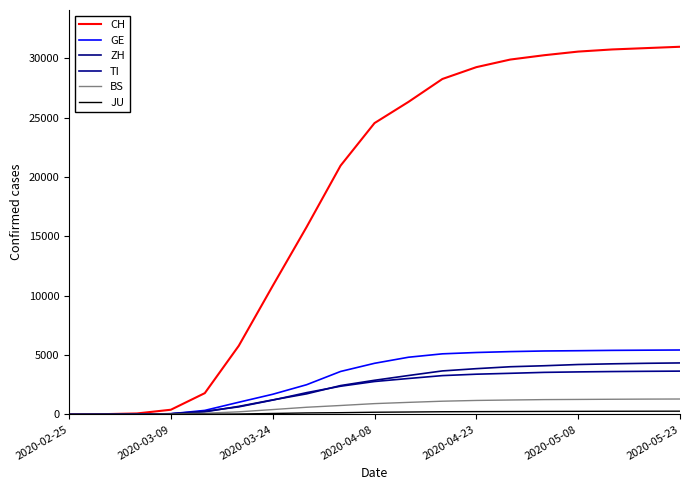

What is the greatest value displayed?

30982